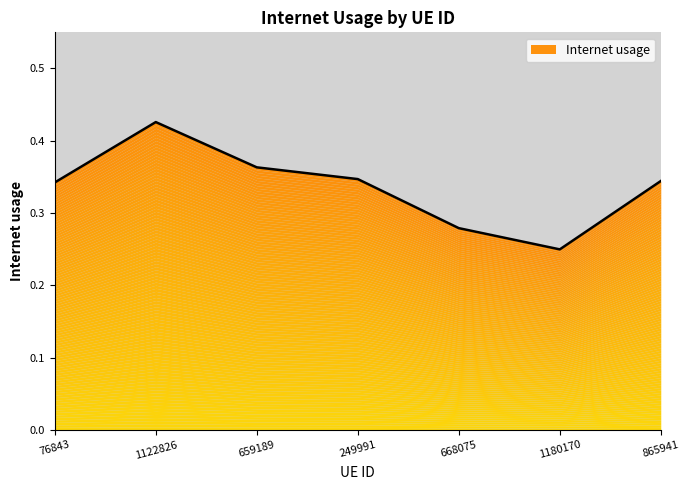

True or false: there are more than 0 points higher than both neighbors.

True